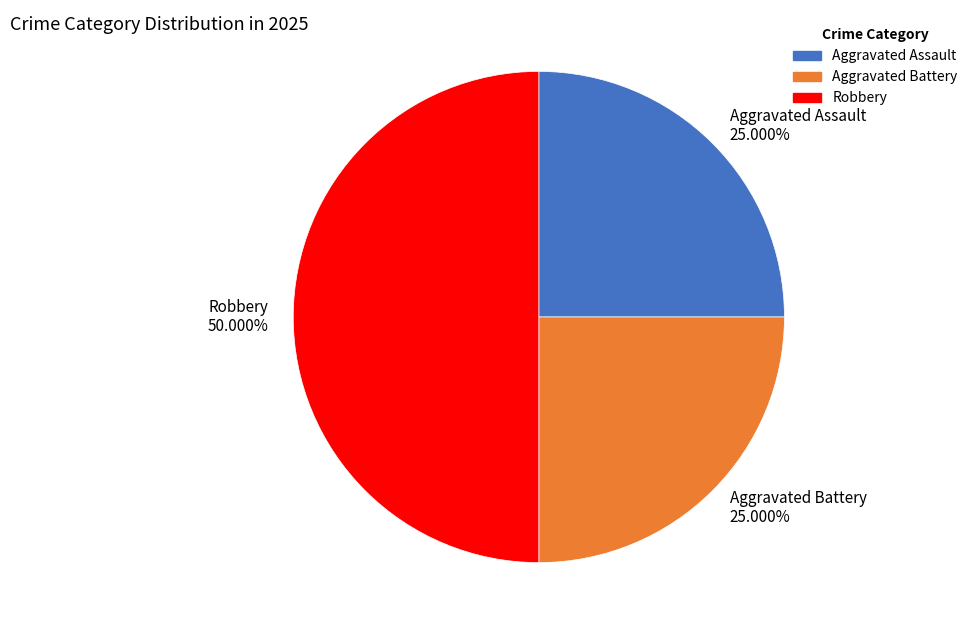

To the nearest percent, what percentage of the pie is Aggravated Battery?

25%